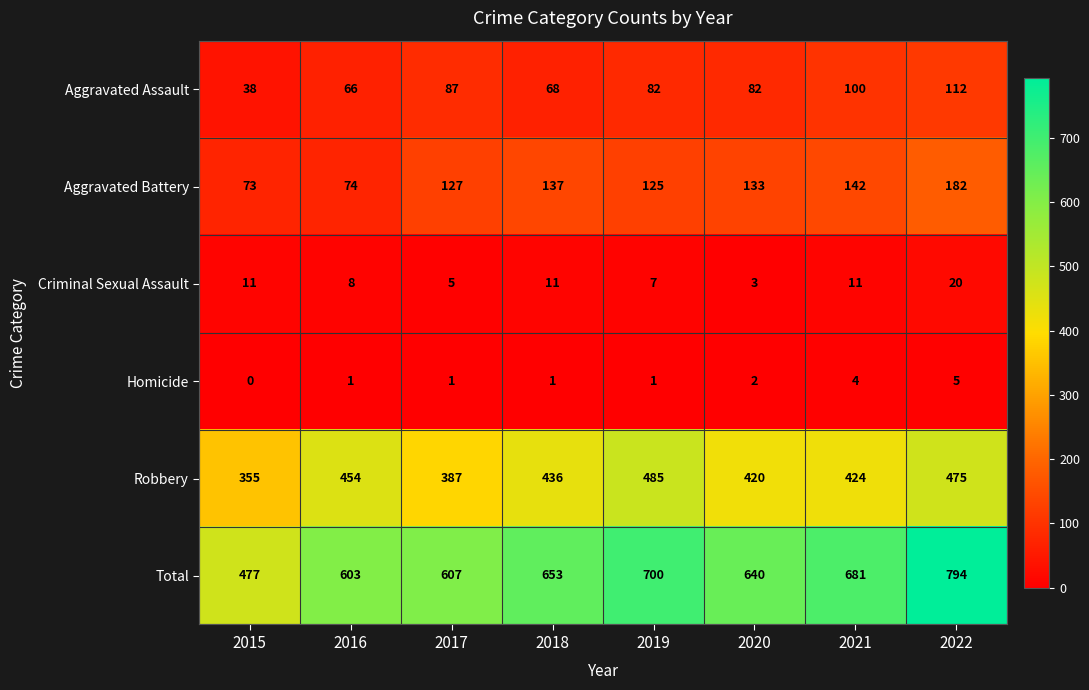

List the labels in order of Robbery value, largest first.

2019, 2022, 2016, 2018, 2021, 2020, 2017, 2015